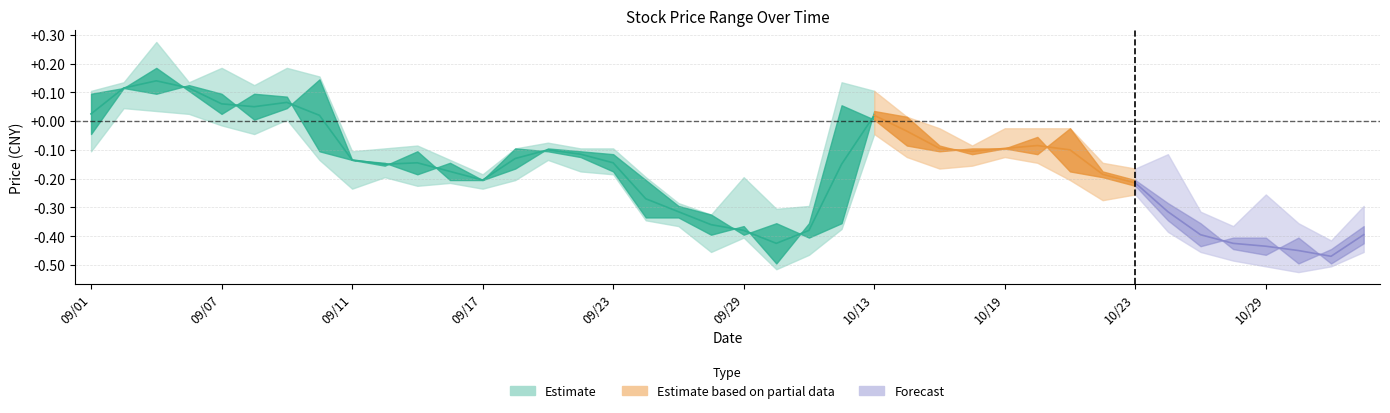

Which has a higher value, 20200911 or 20200907?

20200907